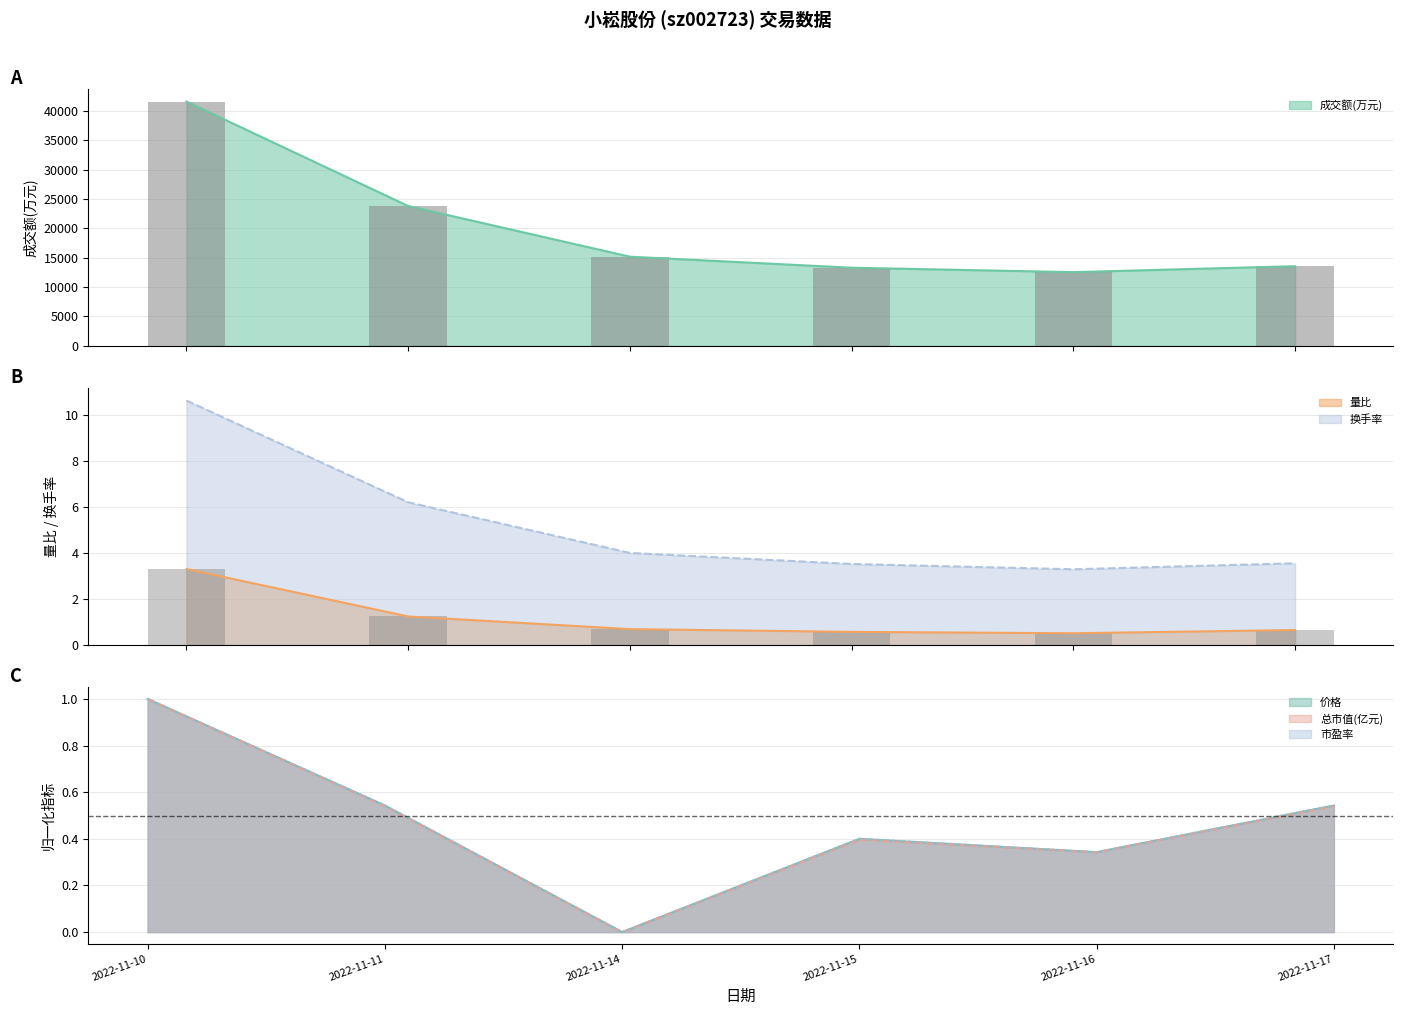

How many series are shown in this chart?

6